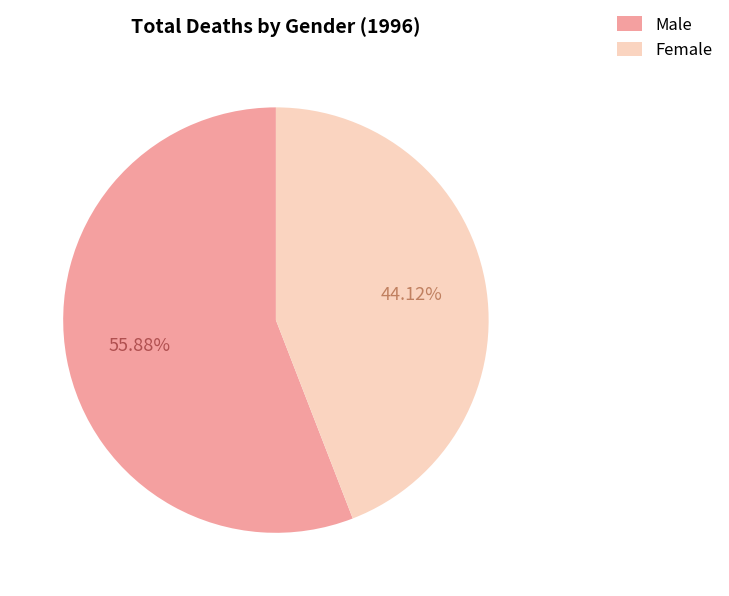

Is the sum of Female and Male greater than half?

Yes